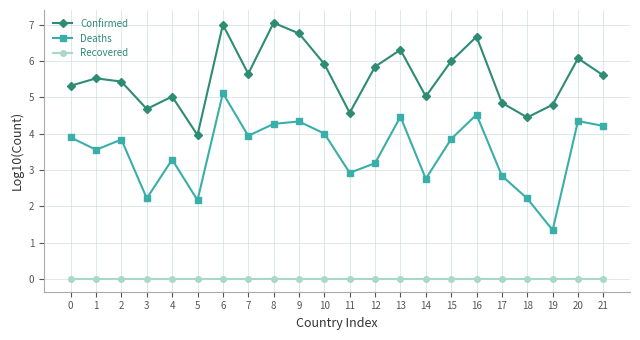

At how many categories does at least one series exceed 1?

22